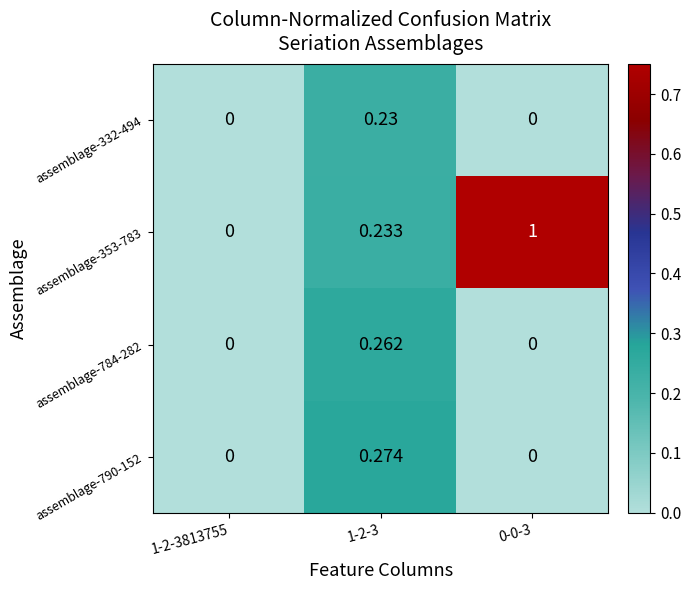

Rank the series by their maximum value, from lowest to highest.

assemblage-332-494, assemblage-784-282, assemblage-790-152, assemblage-353-783